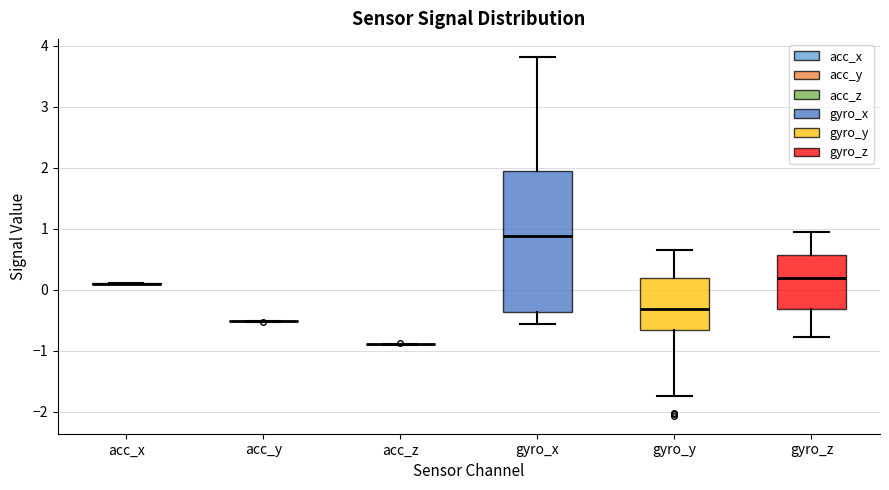

Reading left to right, transcribe this box plot: for each box, give where its median line is, the range the box spans, and where its two whiskers end, as read against the y-axis. The values are not printed on the chart, so give them approximately, as read against the axis.

acc_x: box collapsed to a line at 0.1, whiskers 0.1 to 0.1
acc_y: box collapsed to a line at -0.5, whiskers -0.5 to -0.5
acc_z: box collapsed to a line at -0.9, whiskers -0.9 to -0.9
gyro_x: median 0.9, box -0.4 to 2.0, whiskers -0.6 to 3.8
gyro_y: median -0.3, box -0.7 to 0.2, whiskers -1.7 to 0.7
gyro_z: median 0.2, box -0.3 to 0.6, whiskers -0.8 to 0.9